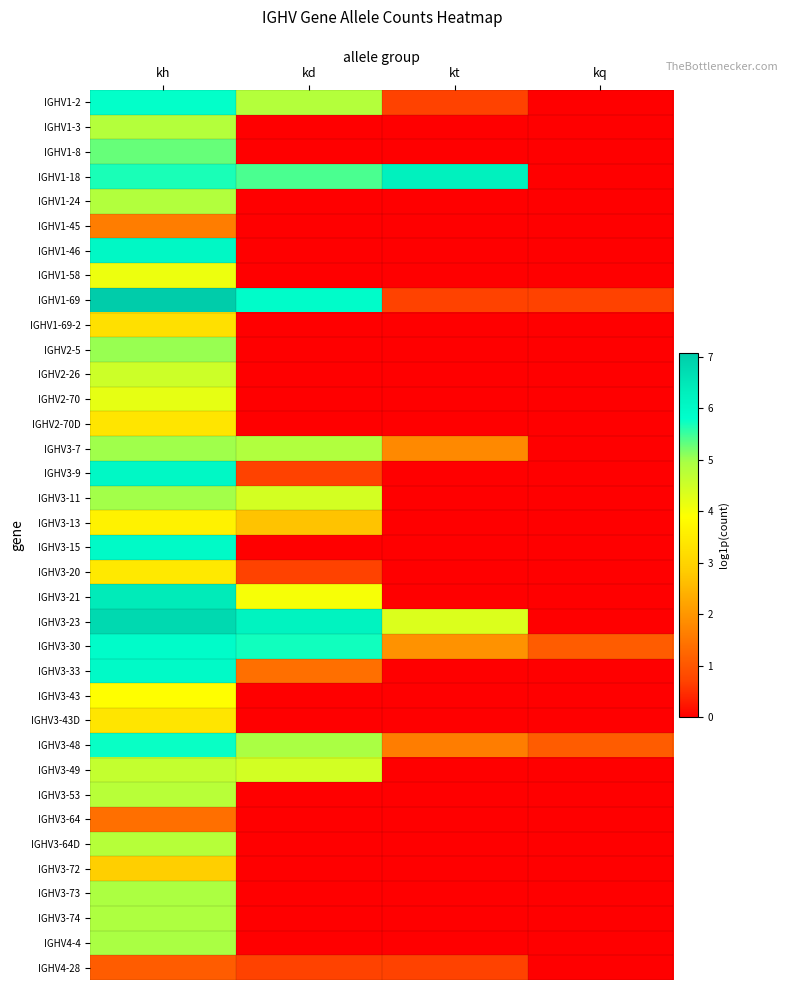

At kh, list the series in order from smallest to largest.

IGHV4-28, IGHV3-64, IGHV1-45, IGHV3-72, IGHV1-69-2, IGHV2-70D, IGHV3-43D, IGHV3-20, IGHV3-13, IGHV3-43, IGHV1-58, IGHV2-70, IGHV2-26, IGHV3-49, IGHV3-53, IGHV3-64D, IGHV1-3, IGHV1-24, IGHV3-74, IGHV3-73, IGHV4-4, IGHV3-11, IGHV3-7, IGHV2-5, IGHV1-8, IGHV1-18, IGHV3-48, IGHV1-2, IGHV3-30, IGHV3-33, IGHV3-15, IGHV1-46, IGHV3-9, IGHV3-21, IGHV3-23, IGHV1-69